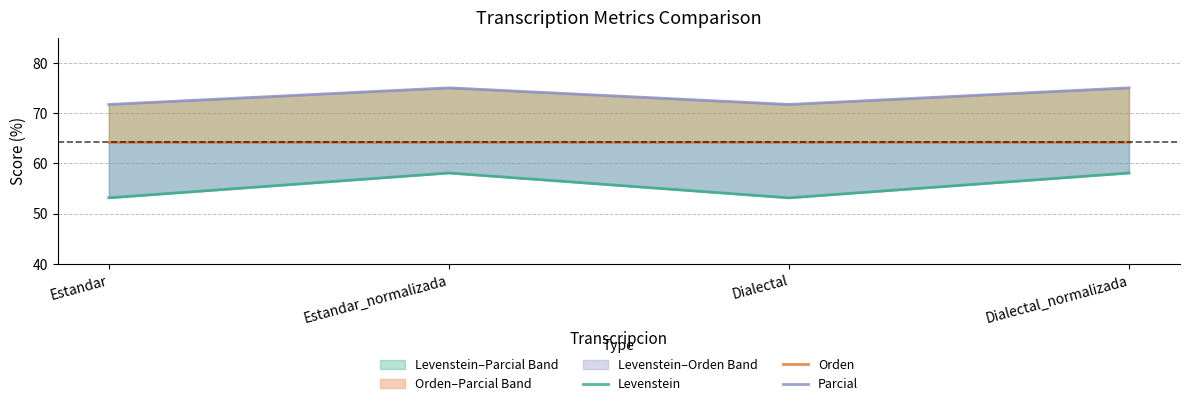

Count the number of data series in this chart.

3